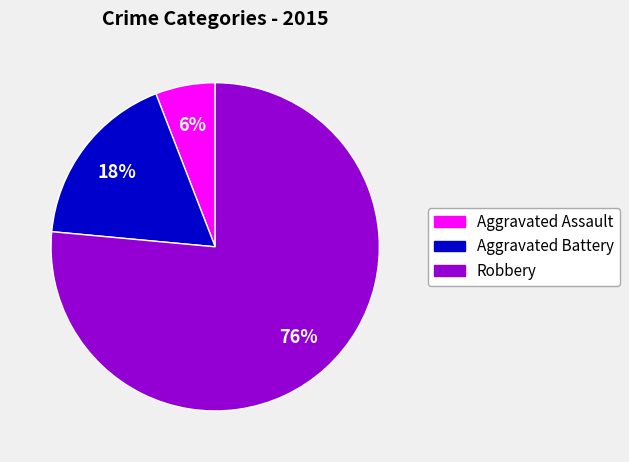

Which has a higher value, Aggravated Battery or Robbery?

Robbery